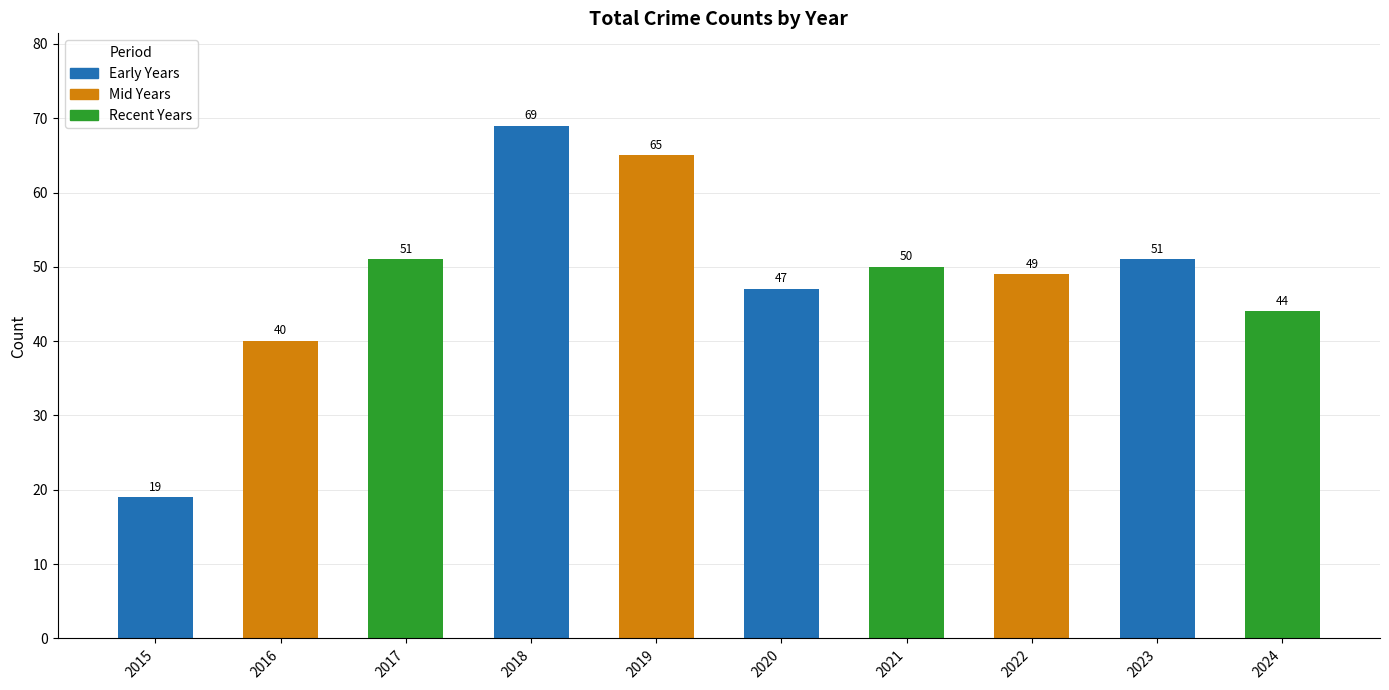

Approximately how many times larger is the value at 2024 compared to 2021?

0.9